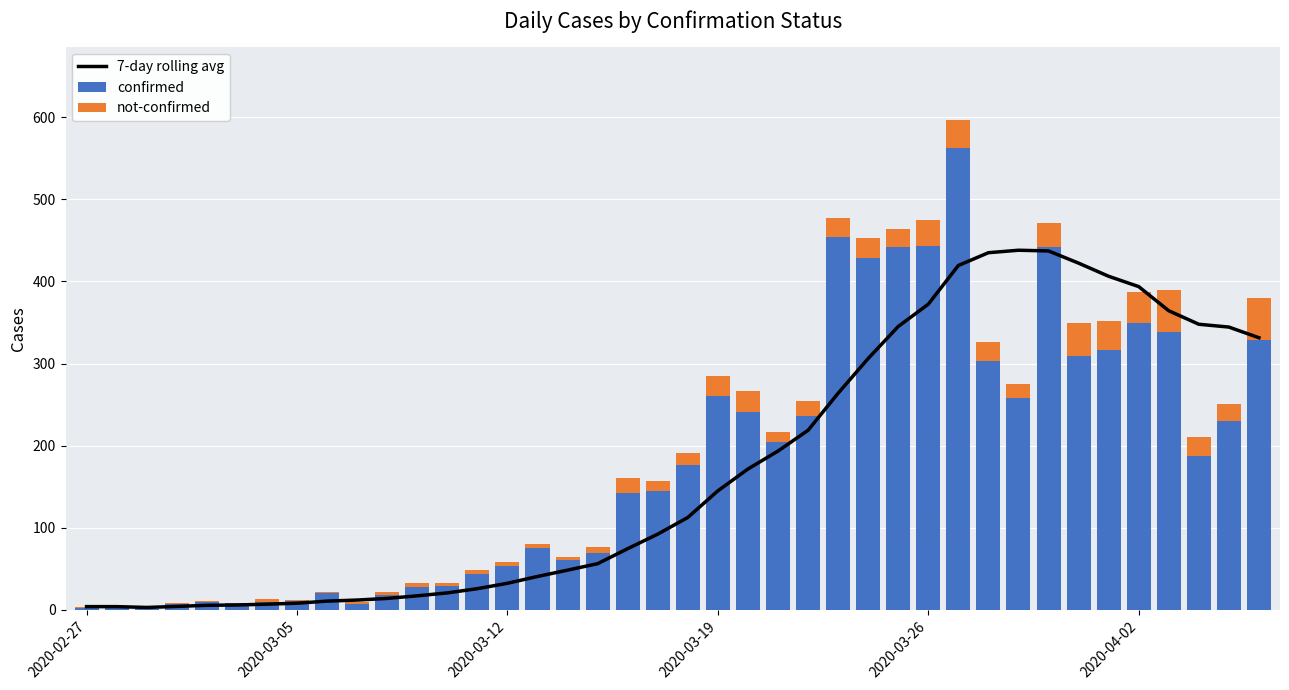

Are the bars horizontal?

No